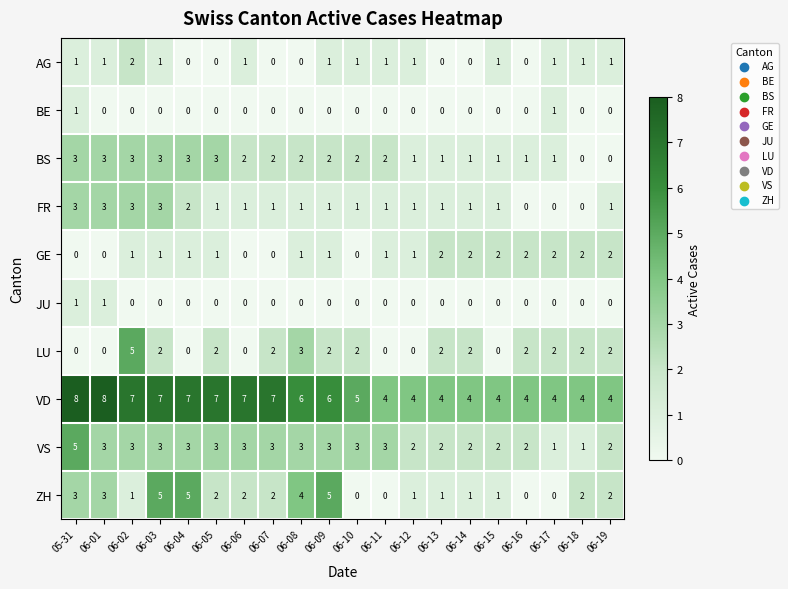

Is it true that FR equals 1 at 06-11?

True